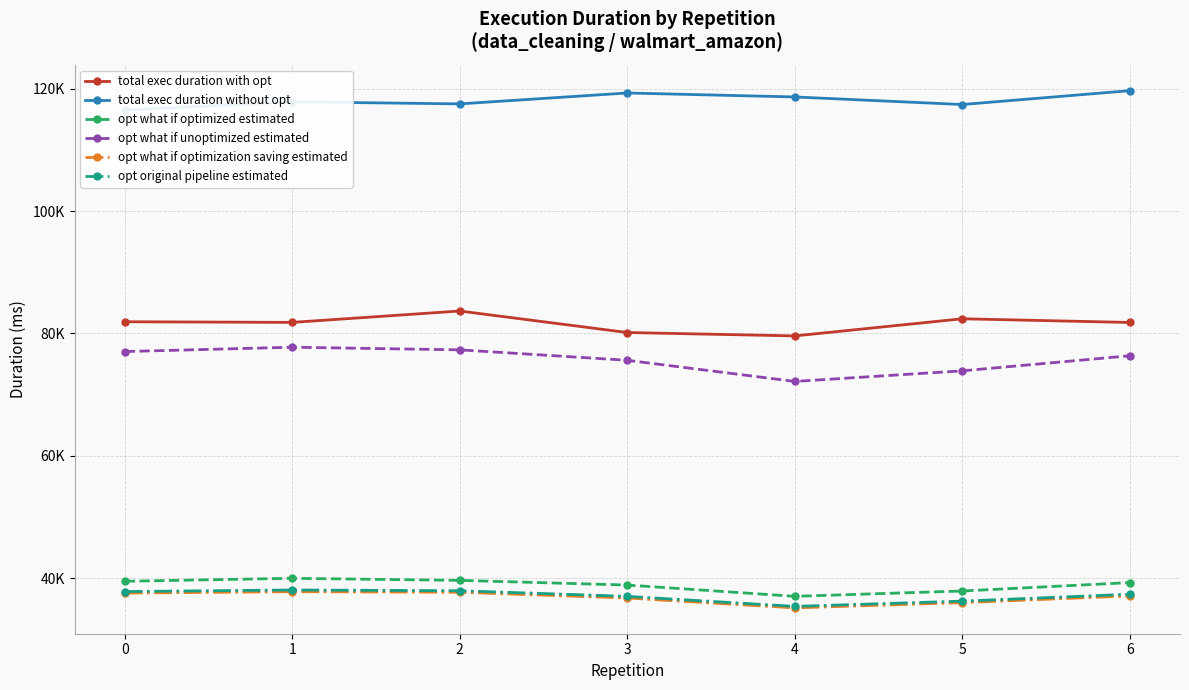

What is the difference between the highest and lowest values at 3?

82556.1